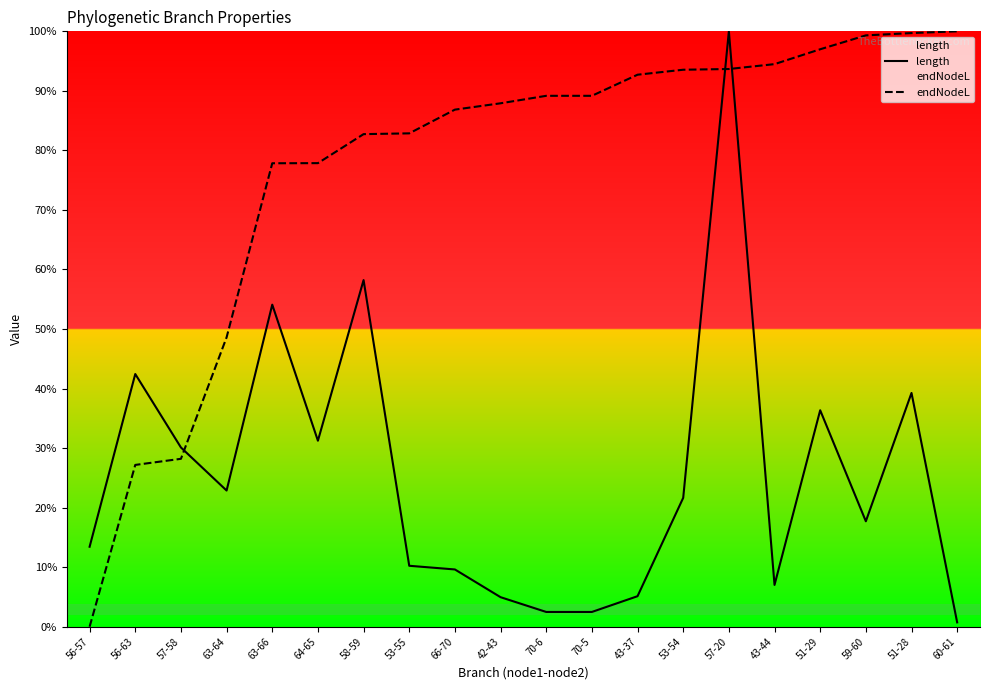

How many distinct data groups are displayed?

2